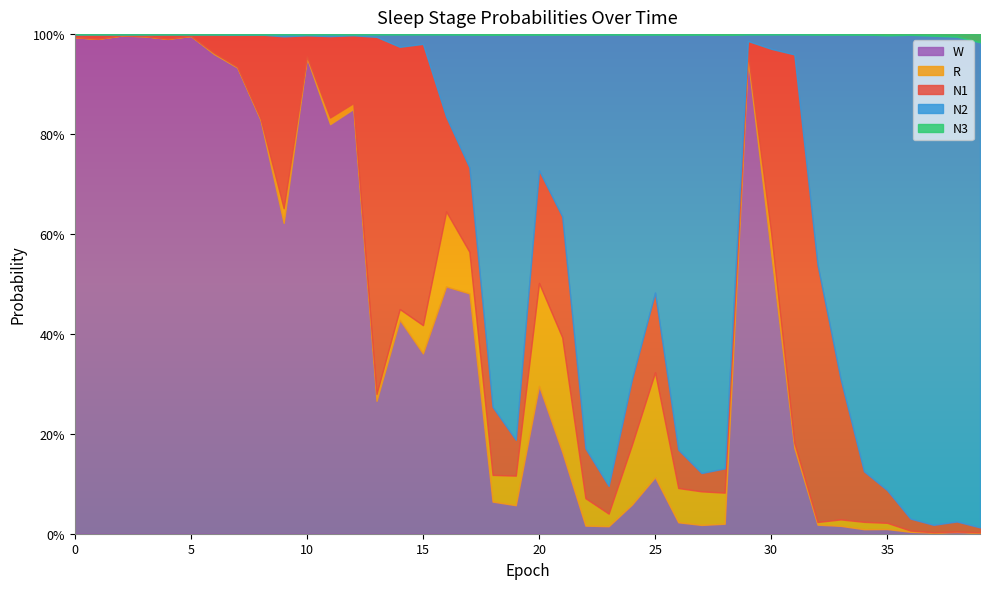

List the labels in order of N3 value, largest first.

39, 38, 37, 35, 36, 28, 18, 26, 34, 20, 24, 17, 32, 27, 22, 19, 25, 33, 21, 23, 16, 14, 29, 15, 30, 13, 31, 11, 9, 12, 10, 8, 6, 7, 3, 5, 4, 1, 2, 0